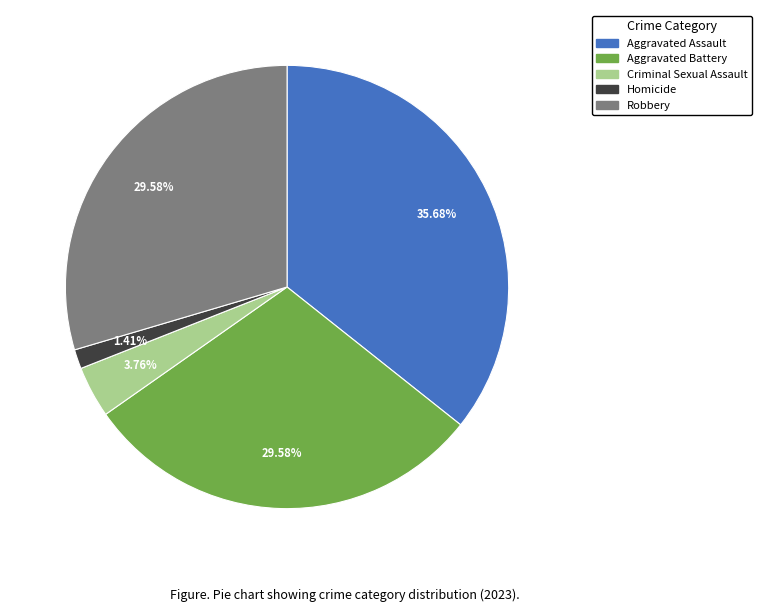

True or false: Aggravated Battery accounts for 30% of the total.

True